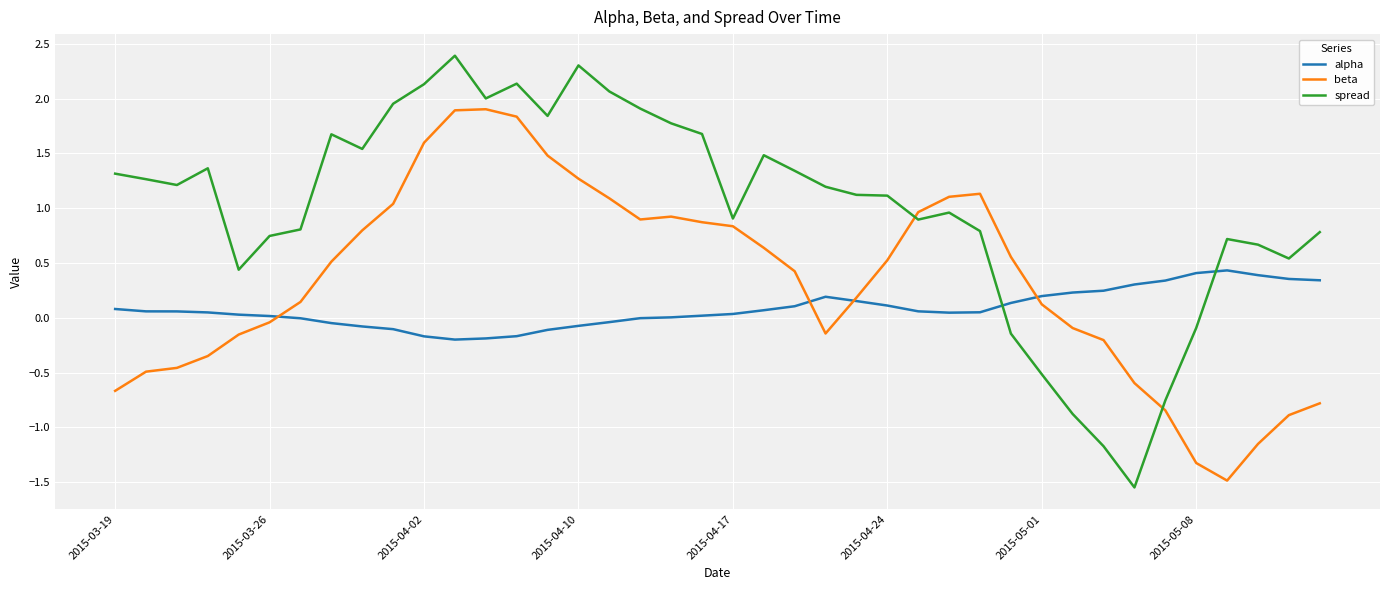

Which series ends up on top after the final intersection of alpha and spread?

spread